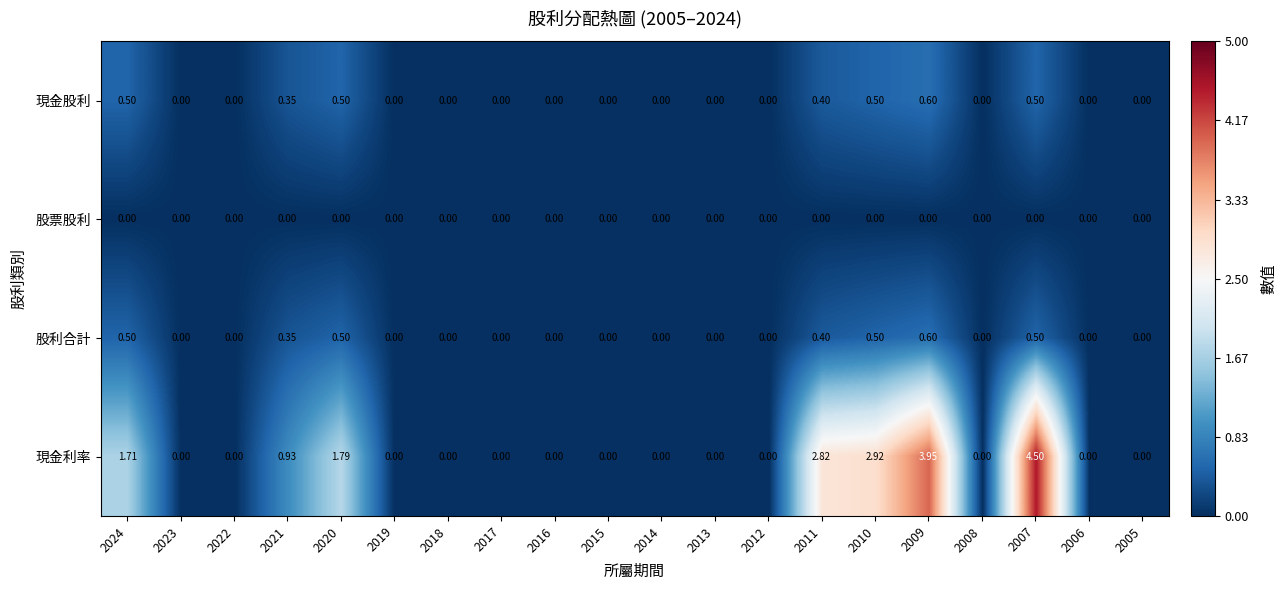

How many distinct data groups are displayed?

4